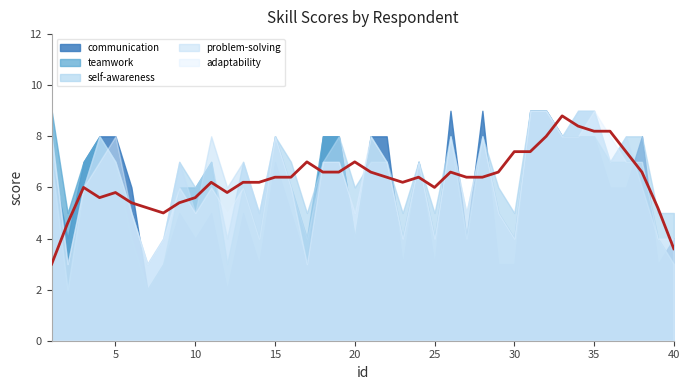

What is the spread (max minus min) of values at 15?

1